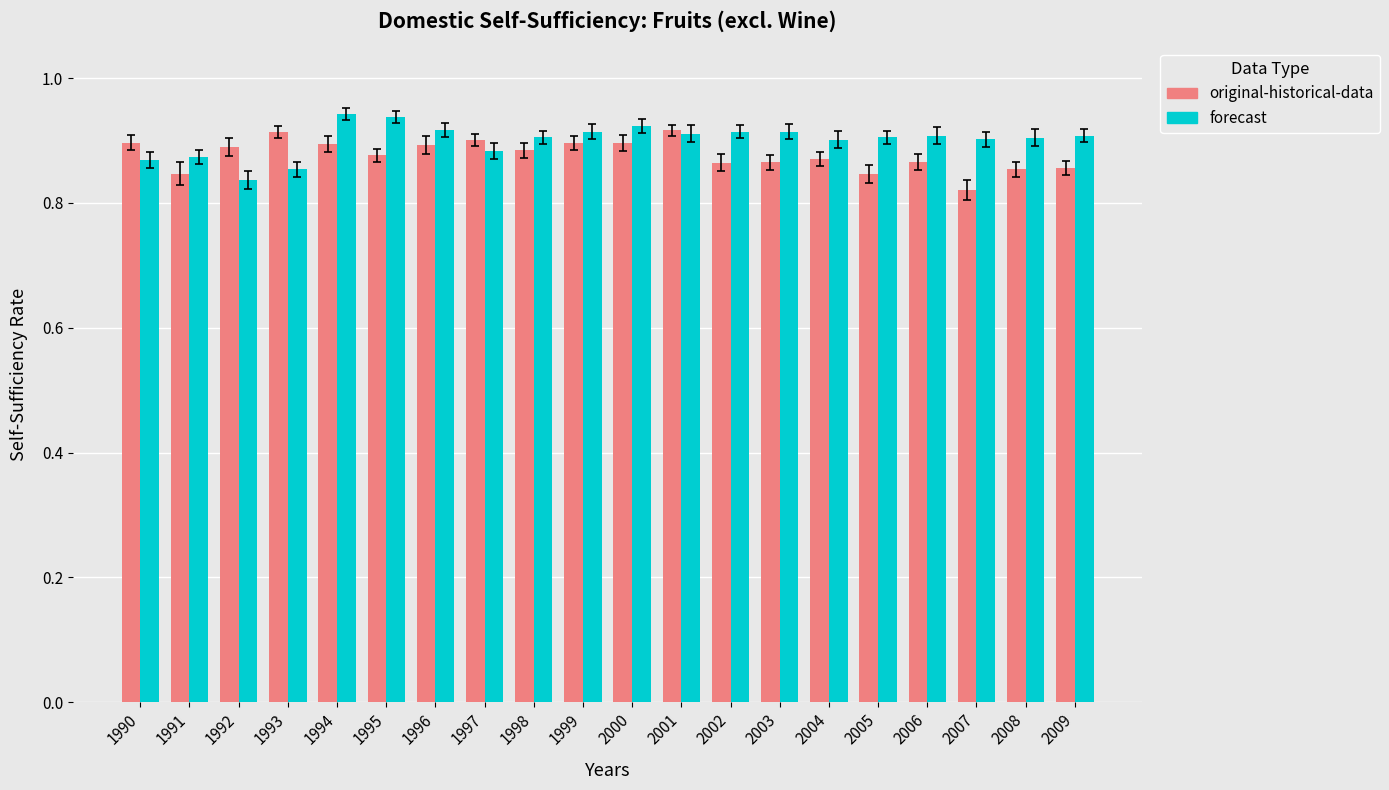

What is the difference between the second highest and second lowest values in the original-historical-data series?

0.1